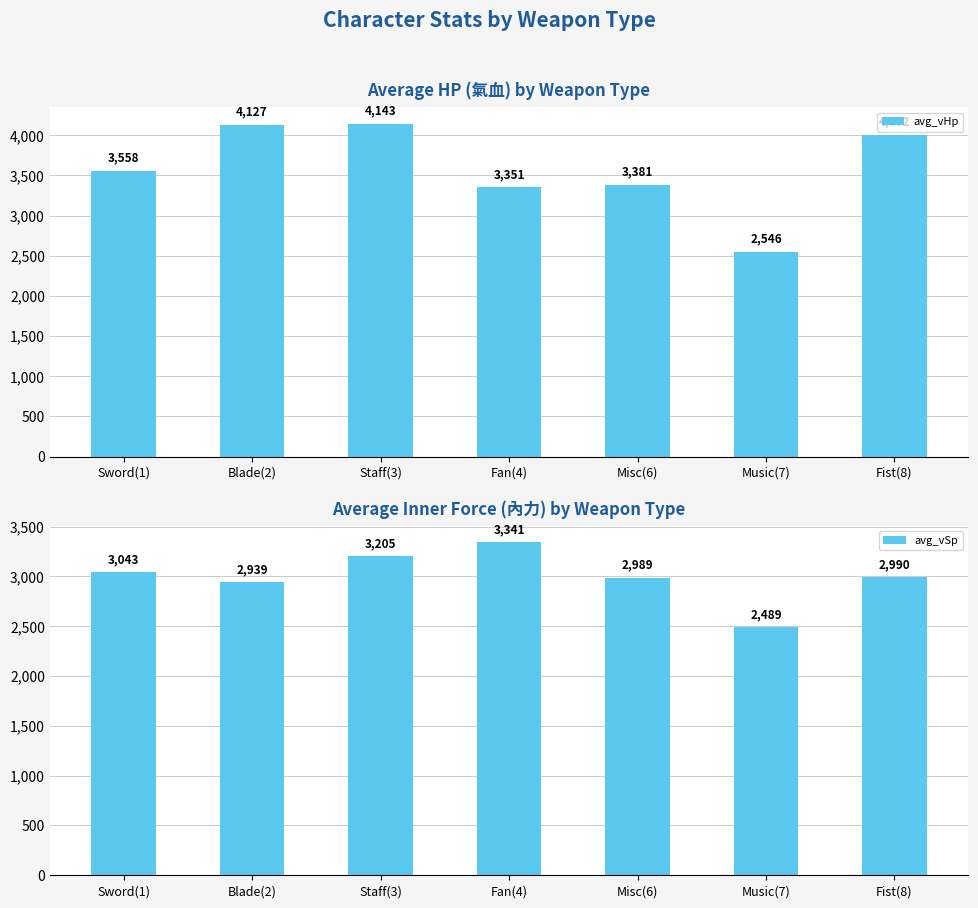

Which series has the largest total across all categories?

avg_vHp